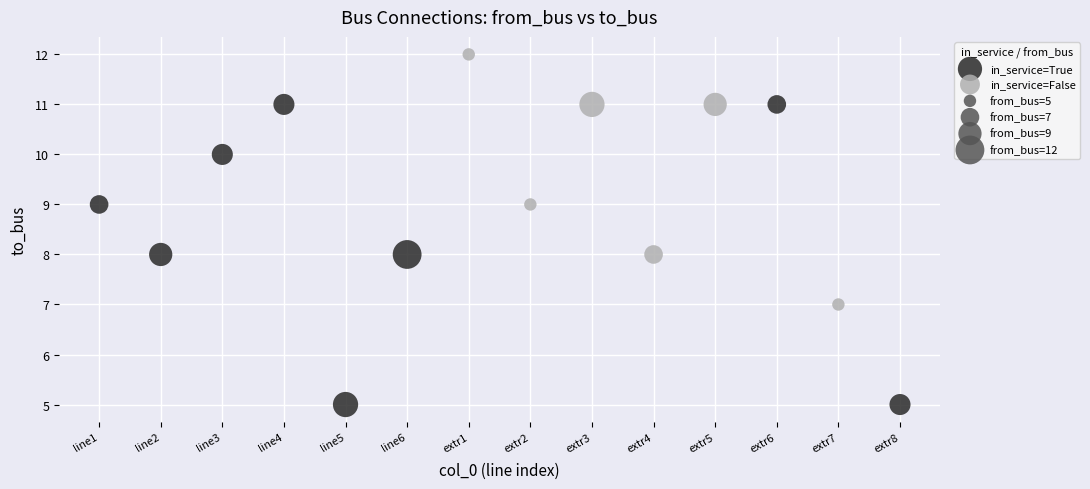

Which series contains the highest Y value?

in_service=False